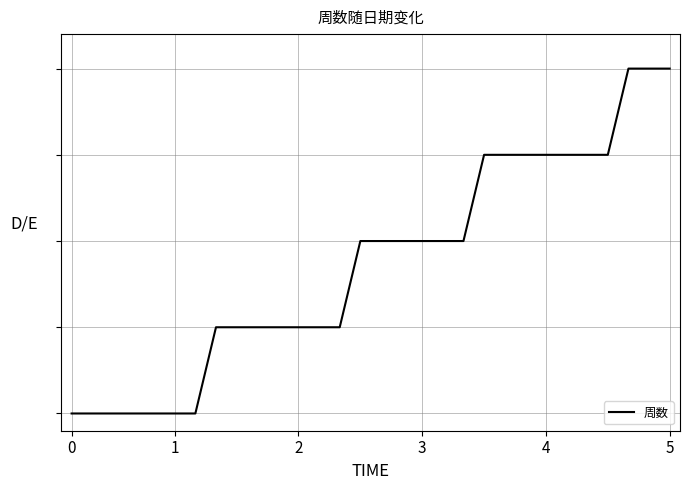

True or false: there are more than 1 points higher than both neighbors.

False